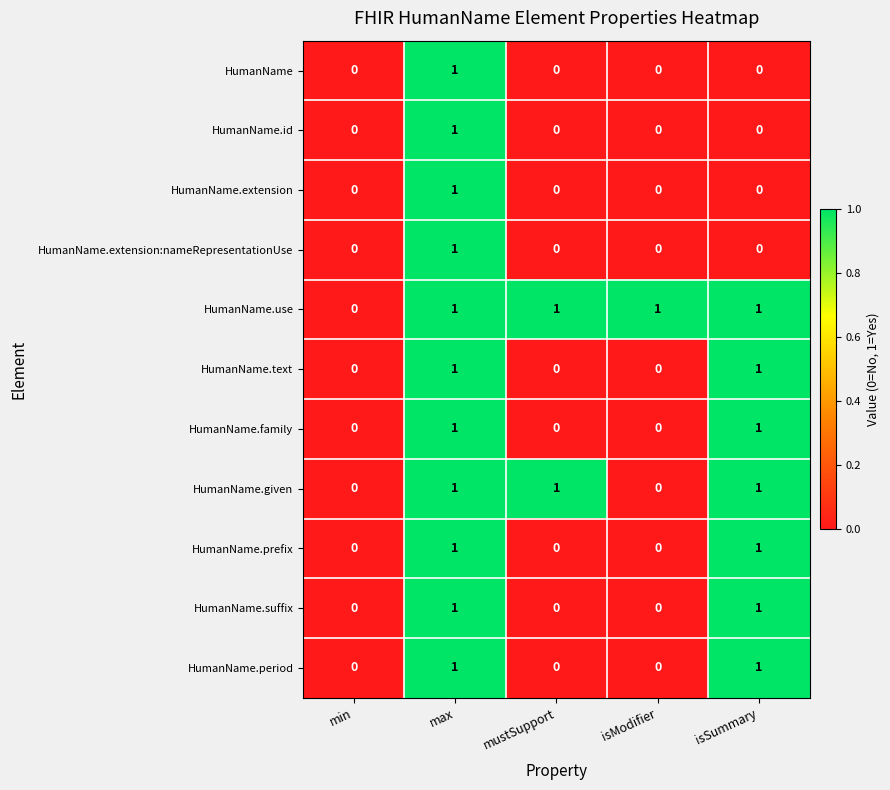

Is it true that HumanName equals 1 at max?

True